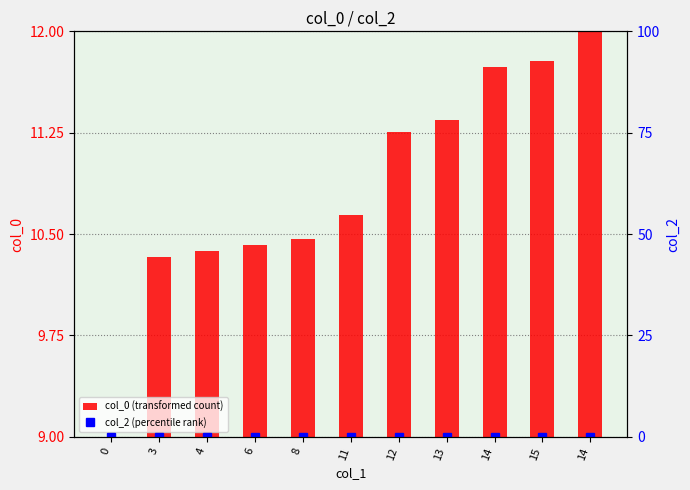

True or false: col_0 (transformed count) has a value of 10.3 at 3.

True